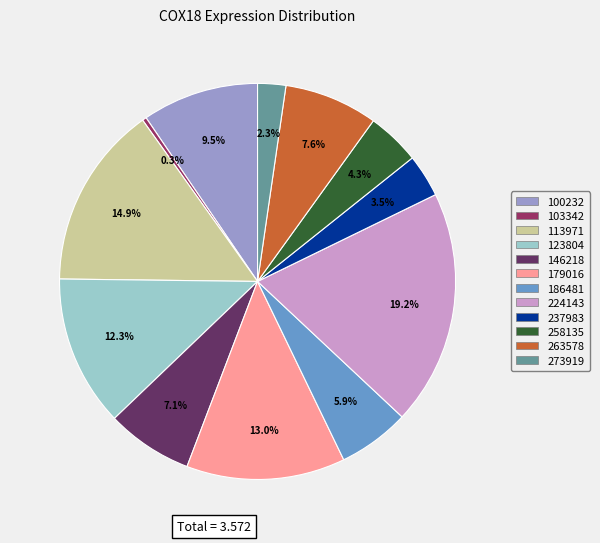

To the nearest percent, what portion does 224143 represent?

19%